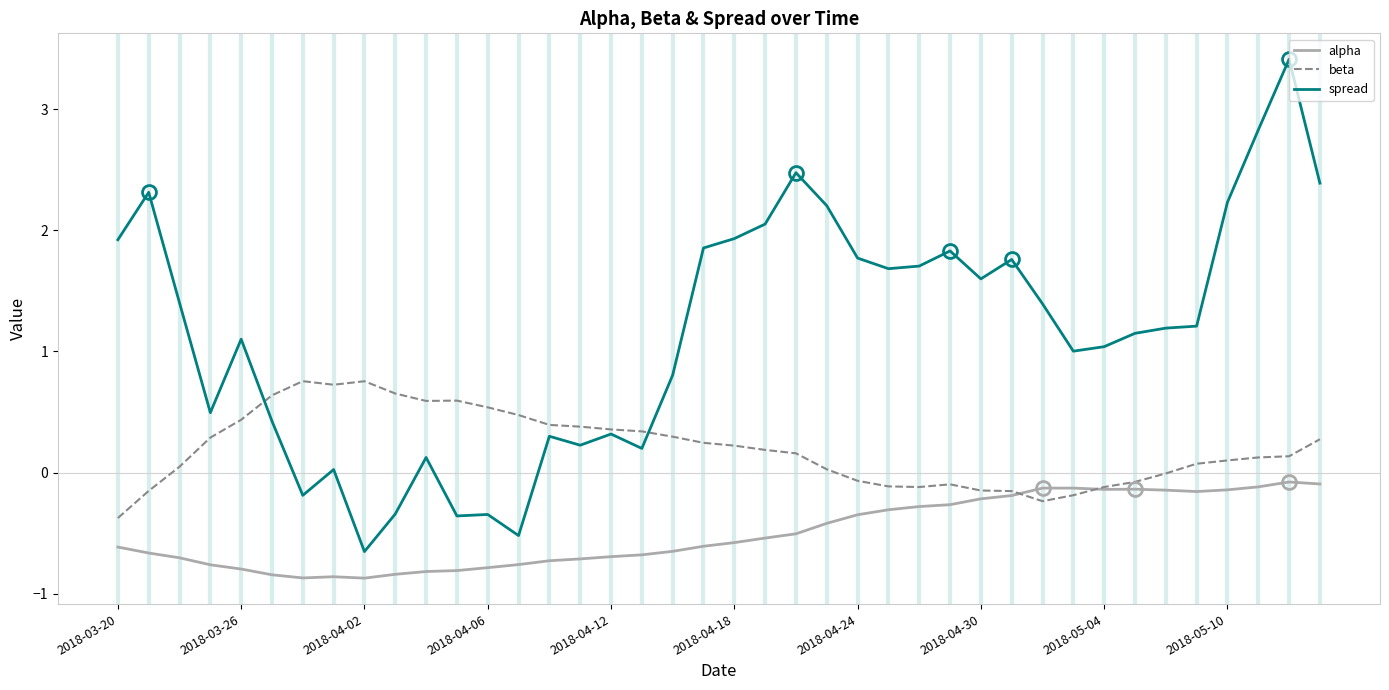

Does the chart have visible grid lines?

No